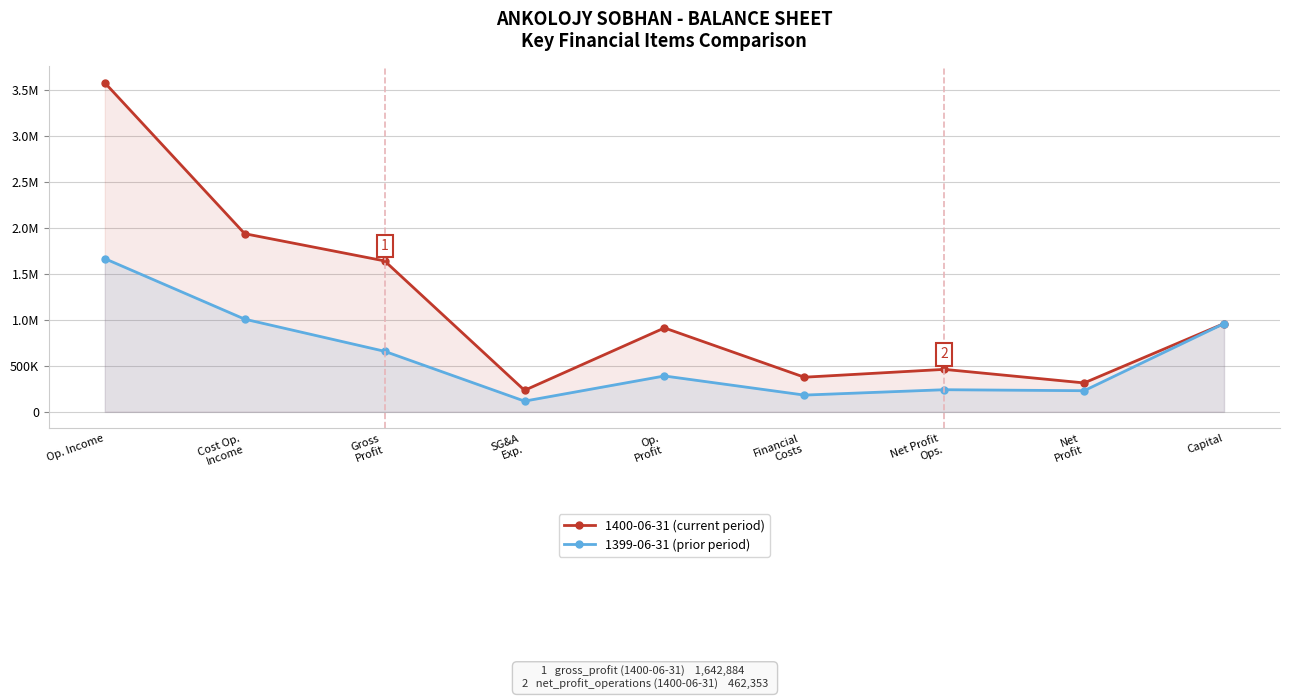

What is the minimum value for 1399-06-31 (prior period)?

116469